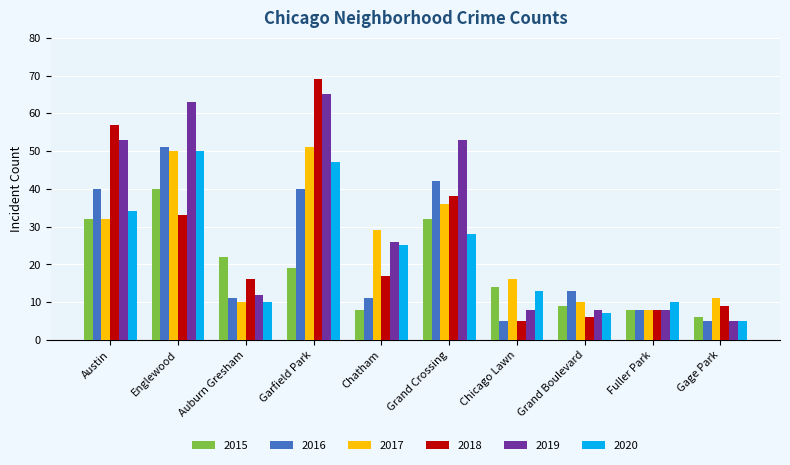

Reading right to left, what are all the values shown in this chart?

2015: Gage Park=6	Fuller Park=8	Grand Boulevard=9	Chicago Lawn=14	Grand Crossing=32	Chatham=8	Garfield Park=19	Auburn Gresham=22	Englewood=40	Austin=32
2016: Gage Park=5	Fuller Park=8	Grand Boulevard=13	Chicago Lawn=5	Grand Crossing=42	Chatham=11	Garfield Park=40	Auburn Gresham=11	Englewood=51	Austin=40
2017: Gage Park=11	Fuller Park=8	Grand Boulevard=10	Chicago Lawn=16	Grand Crossing=36	Chatham=29	Garfield Park=51	Auburn Gresham=10	Englewood=50	Austin=32
2018: Gage Park=9	Fuller Park=8	Grand Boulevard=6	Chicago Lawn=5	Grand Crossing=38	Chatham=17	Garfield Park=69	Auburn Gresham=16	Englewood=33	Austin=57
2019: Gage Park=5	Fuller Park=8	Grand Boulevard=8	Chicago Lawn=8	Grand Crossing=53	Chatham=26	Garfield Park=65	Auburn Gresham=12	Englewood=63	Austin=53
2020: Gage Park=5	Fuller Park=10	Grand Boulevard=7	Chicago Lawn=13	Grand Crossing=28	Chatham=25	Garfield Park=47	Auburn Gresham=10	Englewood=50	Austin=34